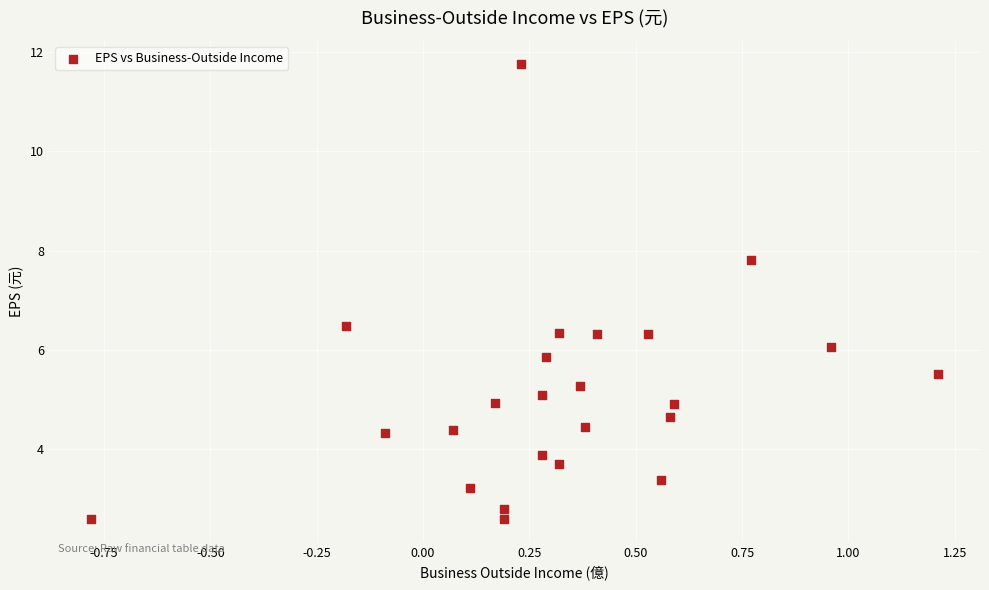

What is the range of X values (max minus min)?

2.0